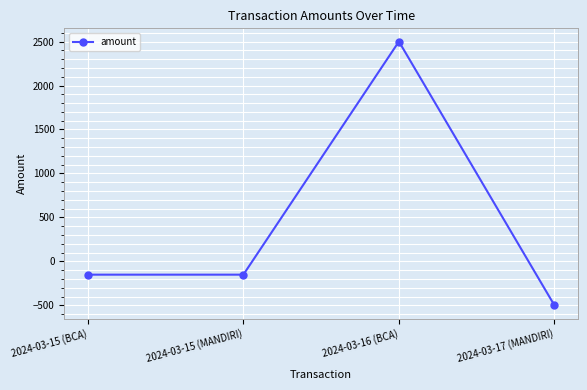

Reading right to left, what are all the values shown in this chart?

2024-03-17 (MANDIRI)=-500.0	2024-03-16 (BCA)=2500.0	2024-03-15 (MANDIRI)=-150.5	2024-03-15 (BCA)=-150.5